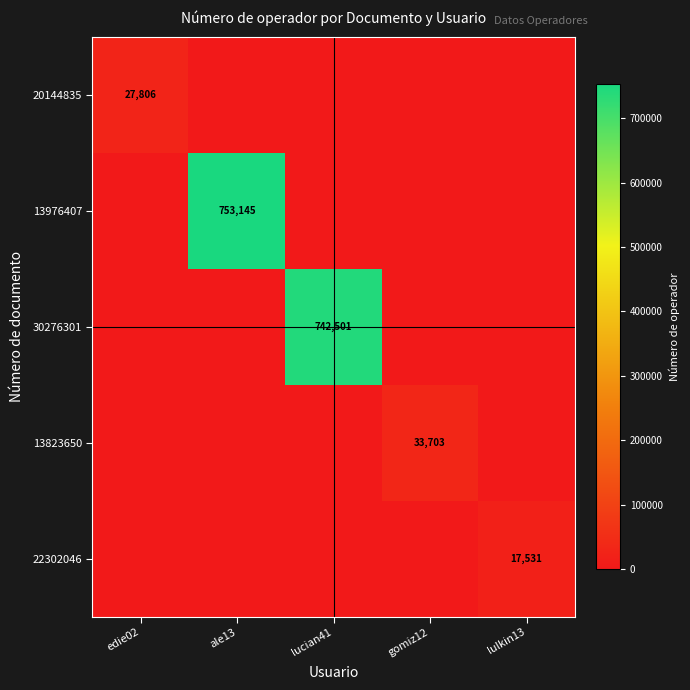

What is the difference between the highest and lowest values at gomiz12?

33703